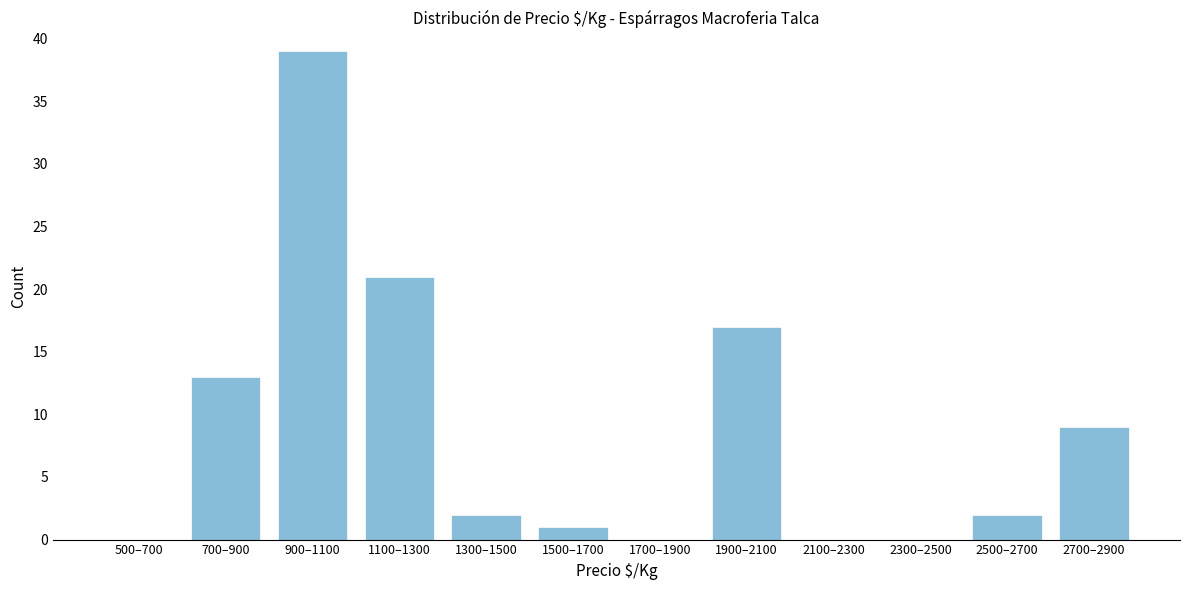

Reading right to left, extract all data points from this chart.

2700–2900=9	2500–2700=2	2300–2500=0	2100–2300=0	1900–2100=17	1700–1900=0	1500–1700=1	1300–1500=2	1100–1300=21	900–1100=39	700–900=13	500–700=0